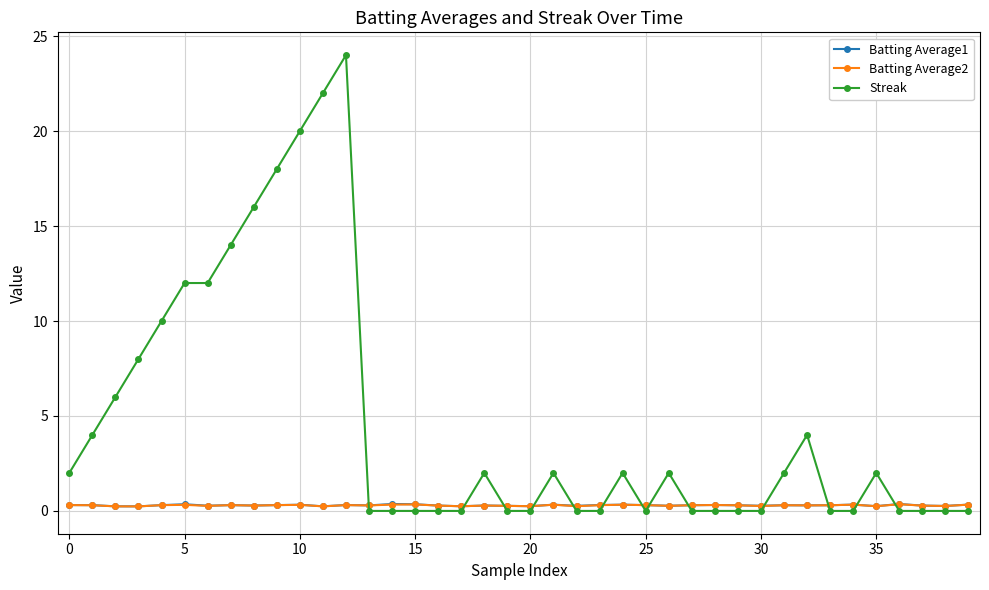

After their last crossing, which series has the higher values: Streak or Batting Average1?

Batting Average1